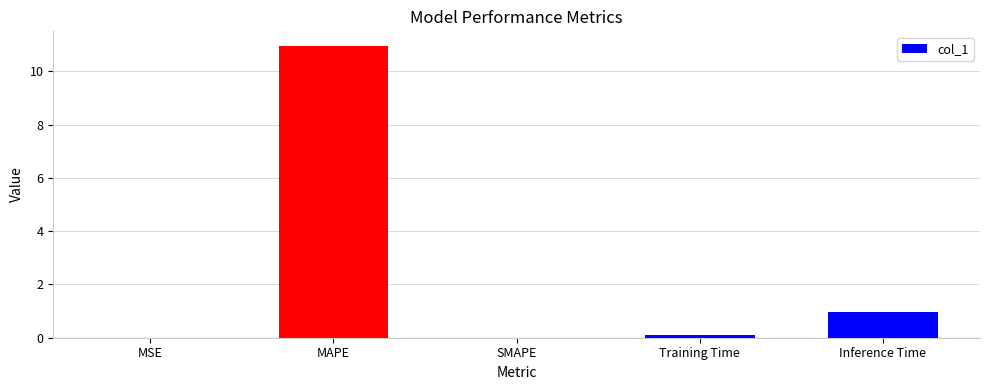

Which label corresponds to the largest value in the chart?

MAPE